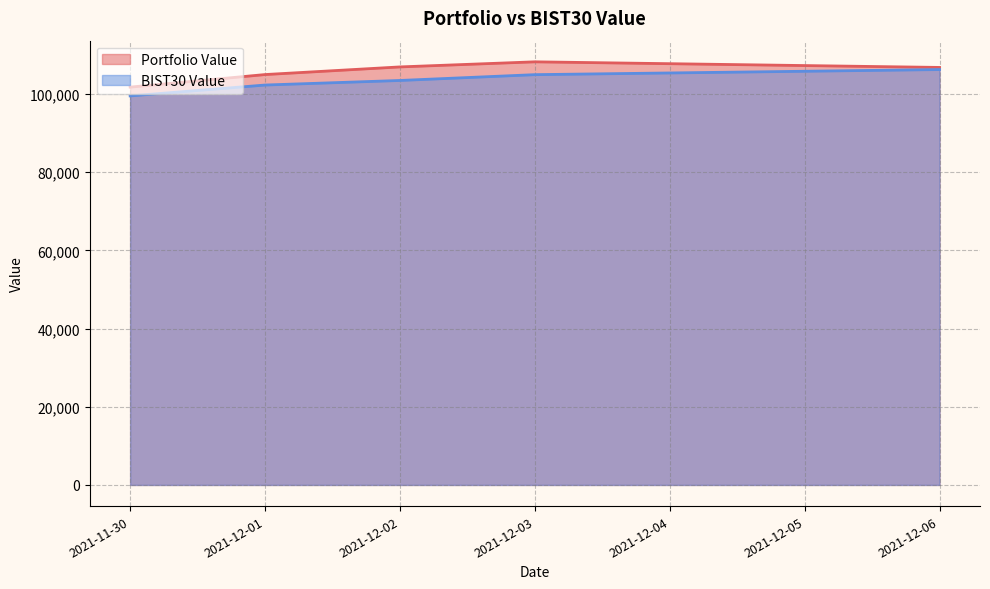

True or false: Portfolio Value and BIST30 Value cross at least once.

False